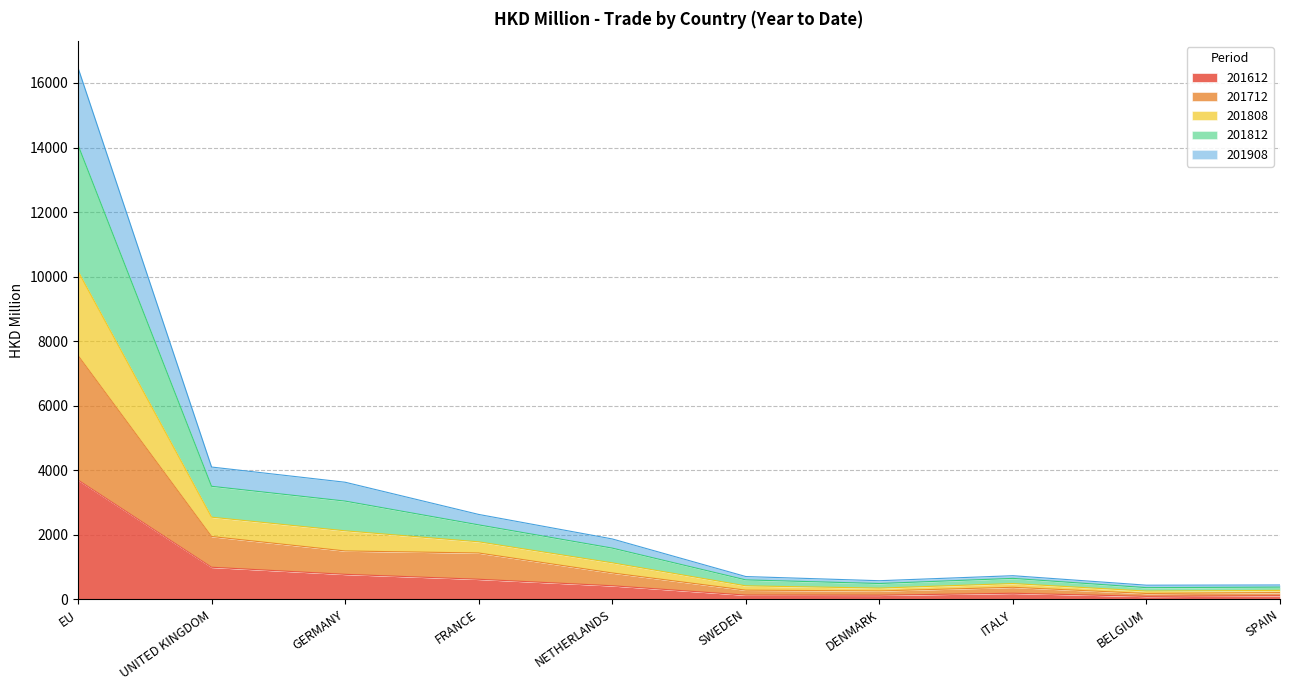

What position from the left is BELGIUM?

9